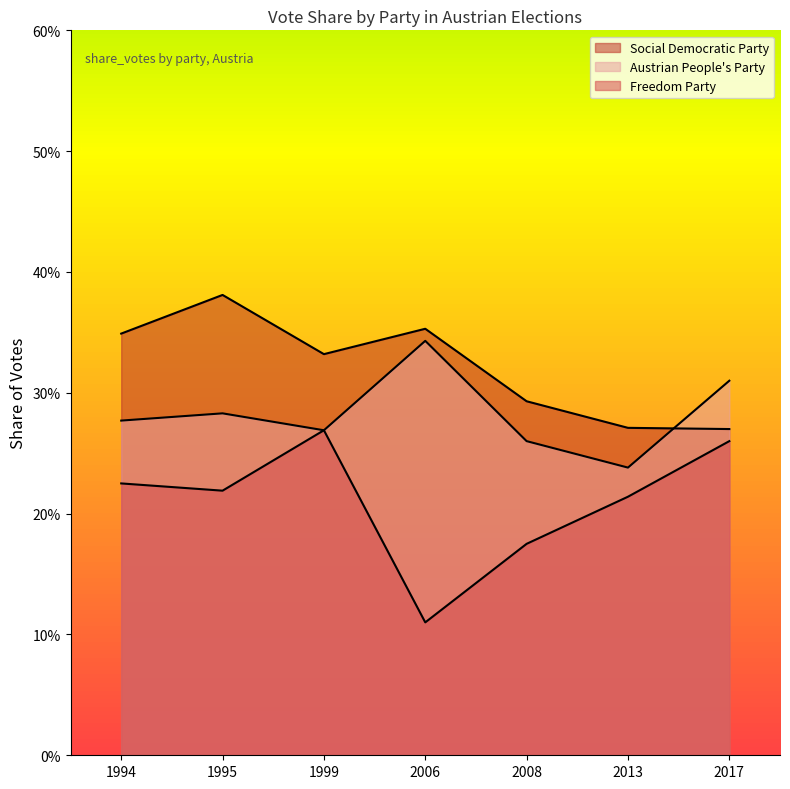

What is the difference between the maximum and minimum values in the Social Democratic Party series?

0.1